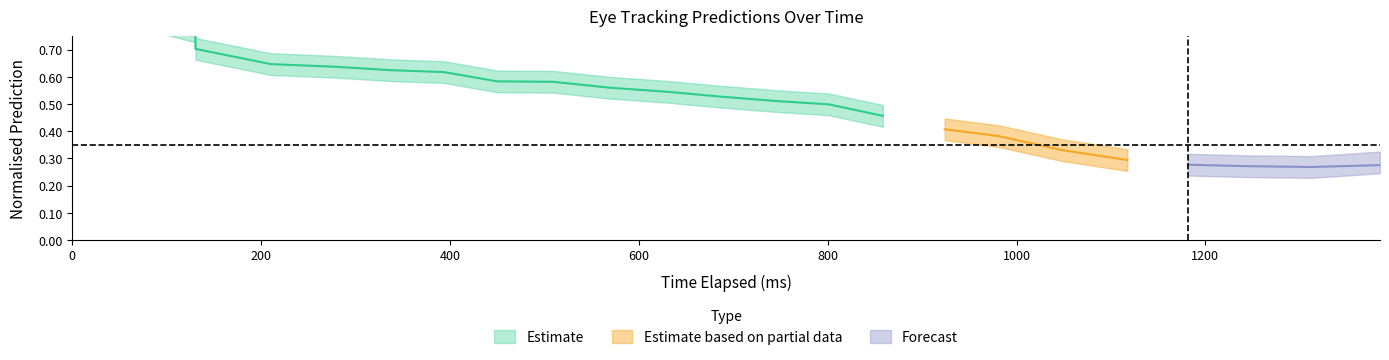

What is the smallest value displayed?

0.2